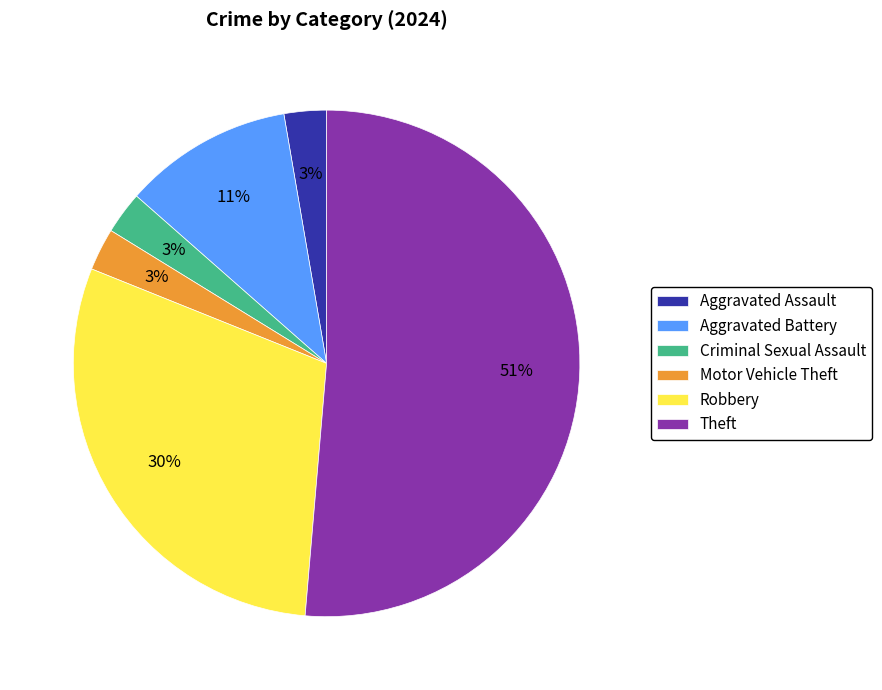

To the nearest percent, what is the average slice percentage?

17%